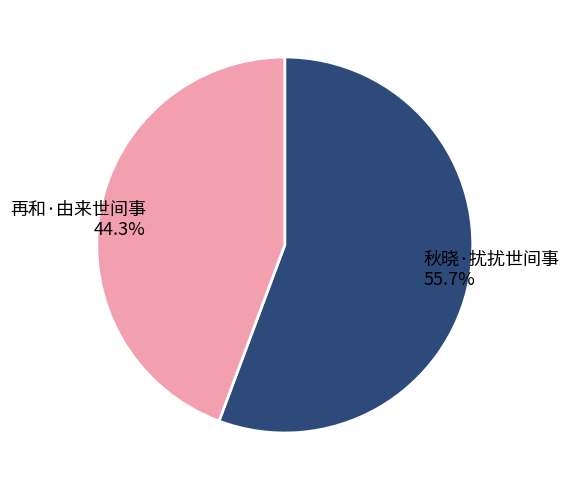

Does any single category account for the majority?

Yes